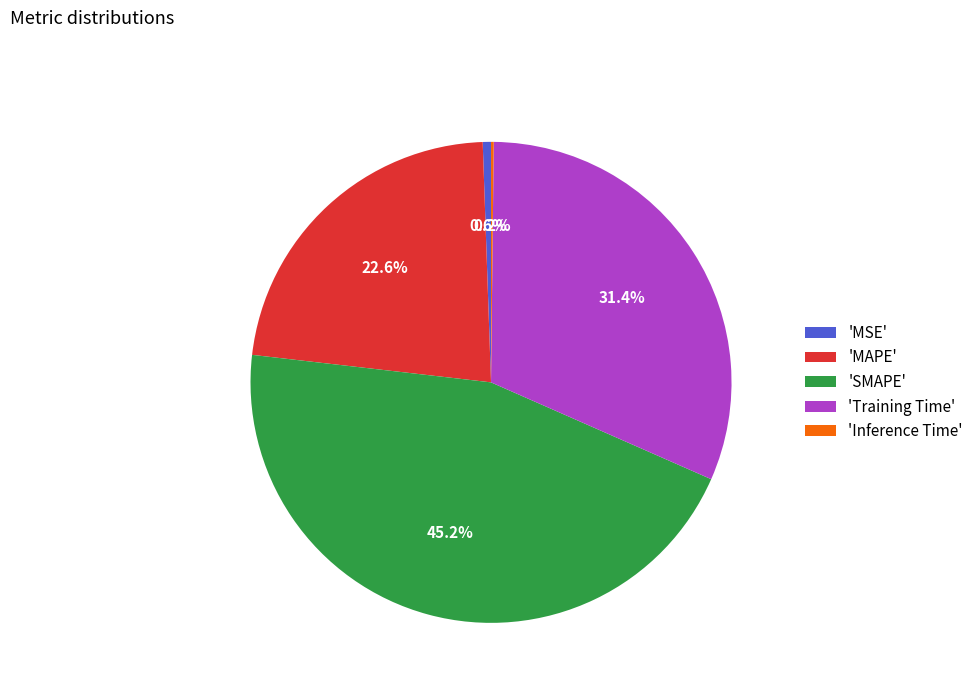

Does 'MAPE' account for over 50% of the chart?

No